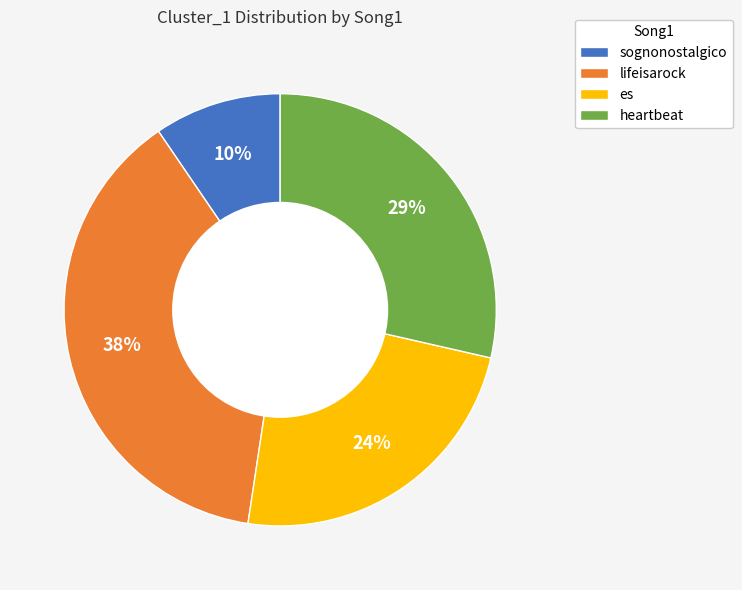

The es slice represents 24% of the pie. True or false?

True